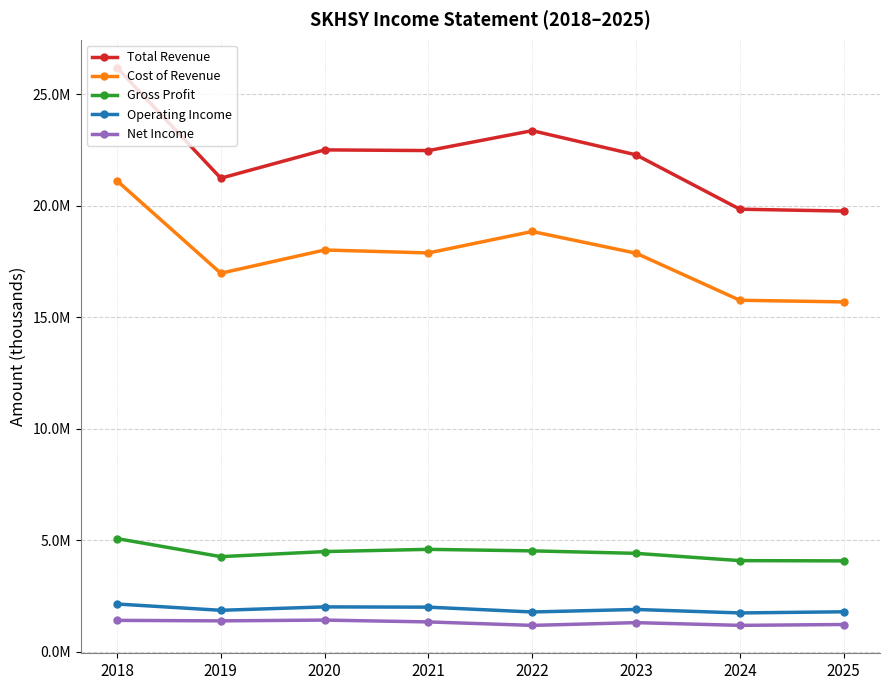

True or false: Gross Profit and Total Revenue intersect in this chart.

False